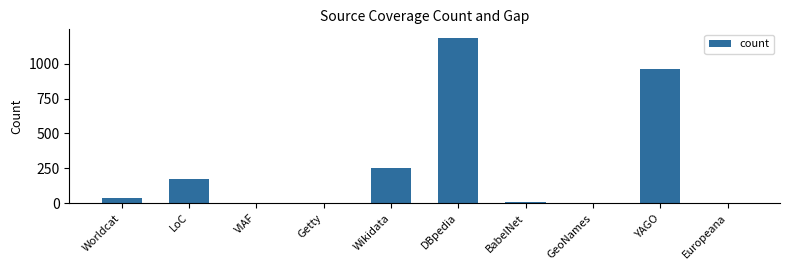

What is the change in value from DBpedia to GeoNames?

-1187